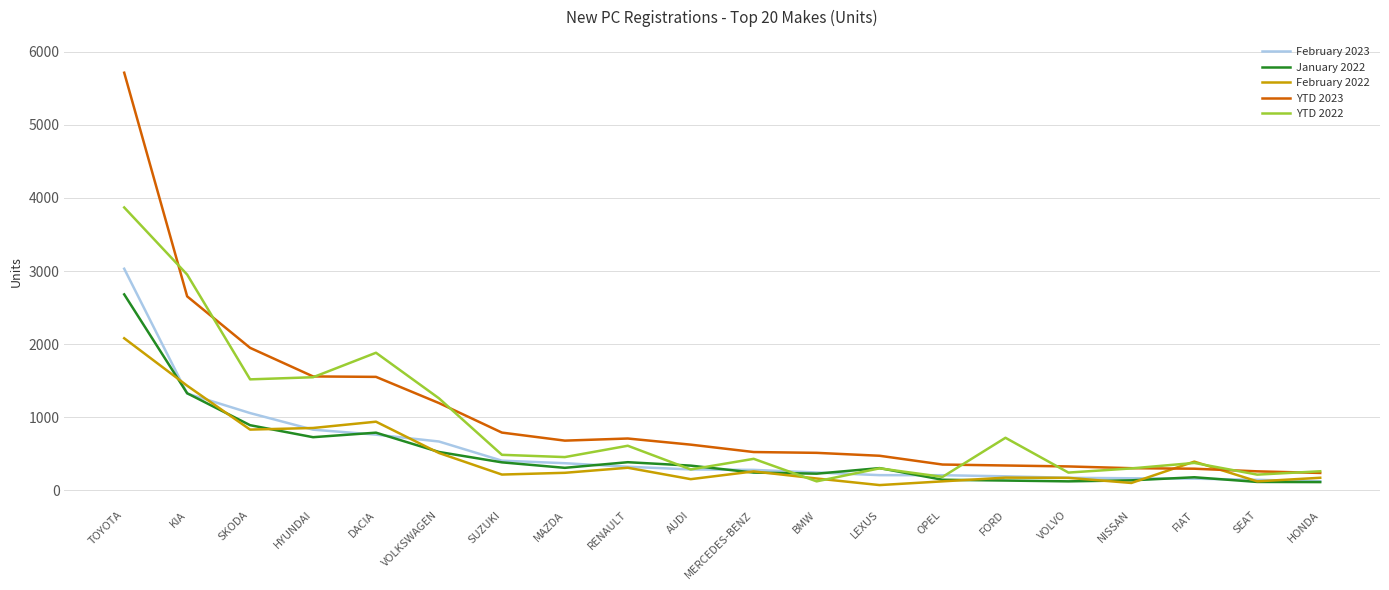

What is the difference between the highest and lowest values at AUDI?

472